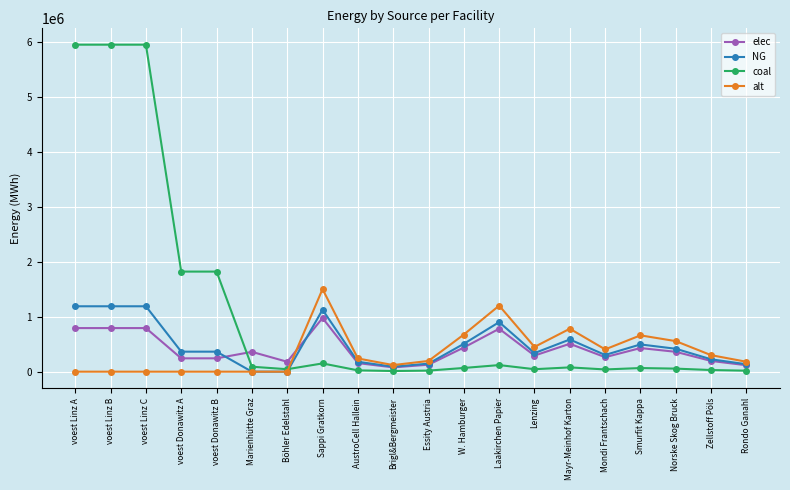

What is the approximate value of coal at Norske Skog Bruck?

55623.3